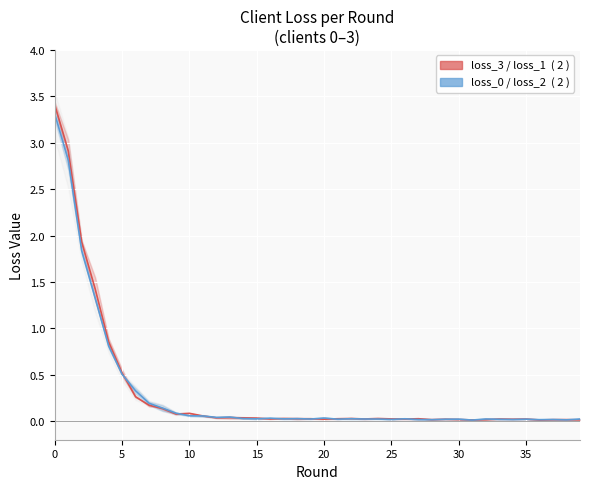

Which series has the largest total across all categories?

client_loss_3 / client_loss_1